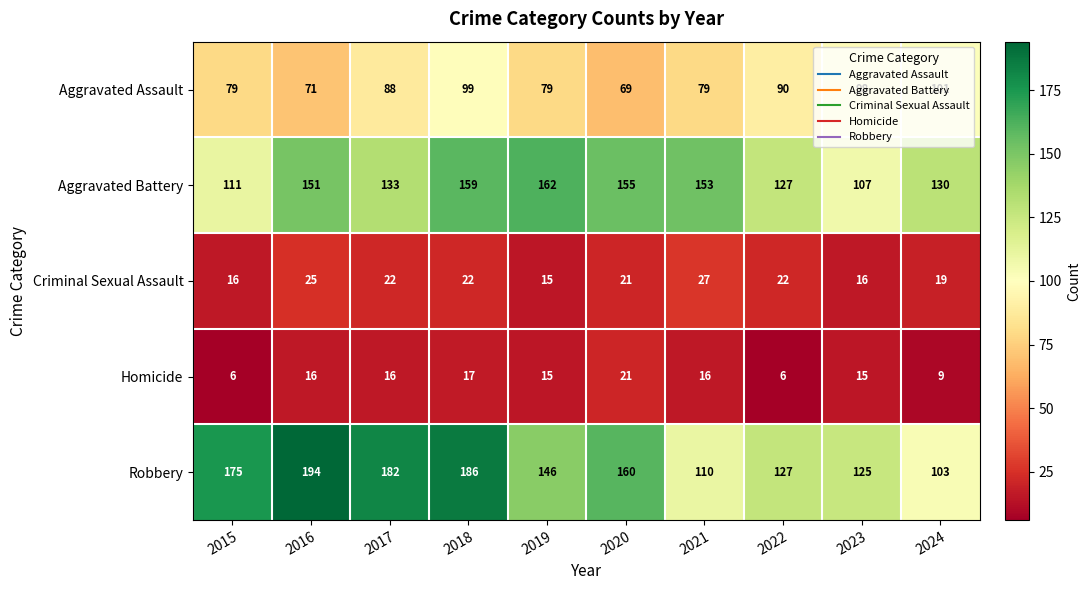

The value of Criminal Sexual Assault at 2023 is 23. True or false?

False